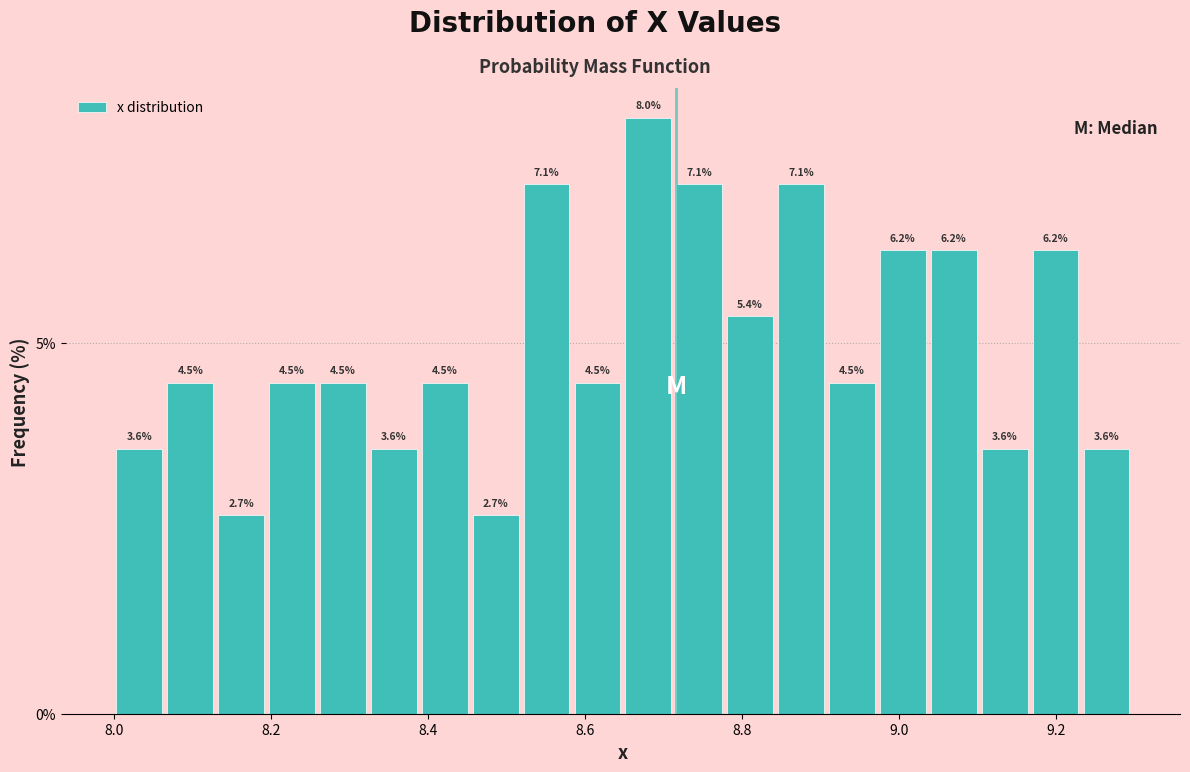

Around what value on the x-axis is the tallest bar? Give the approximate position of its centre, as read against the axis.

8.68